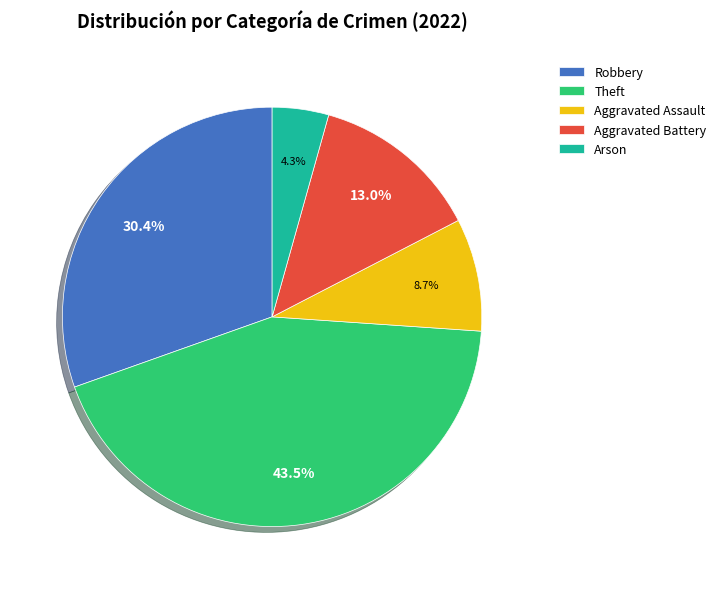

What is the largest slice in the pie chart?

Theft